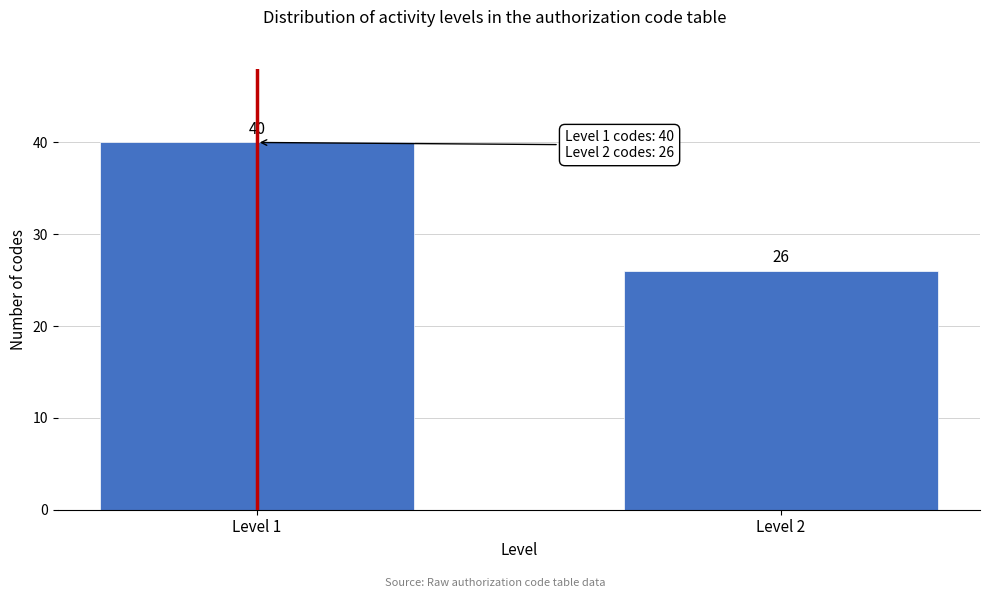

Reading right to left, what are all the values shown in this chart?

26	40